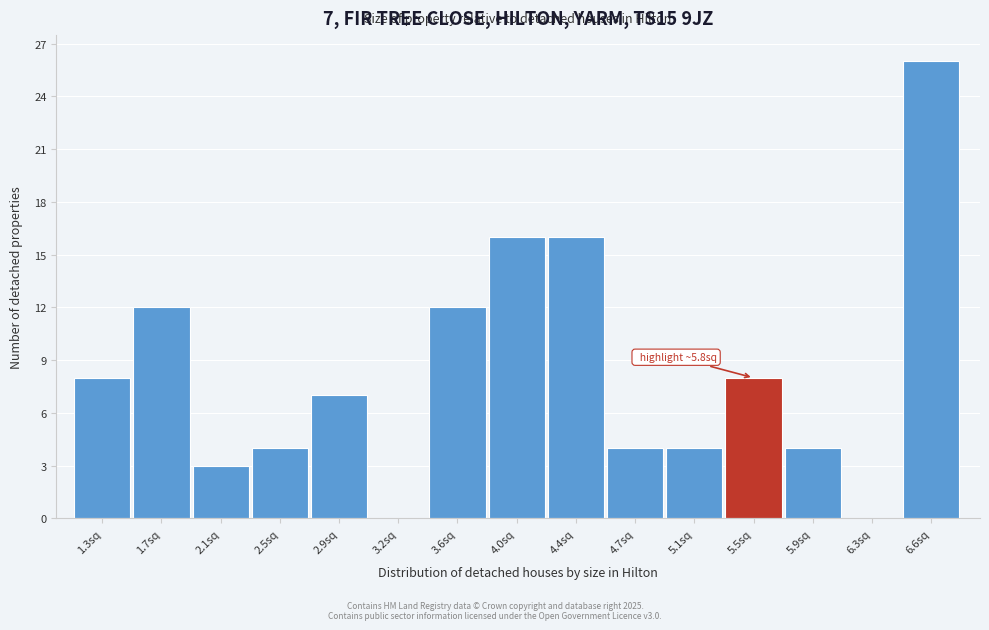

Reading left to right, what are all the values shown in this chart?

1.3sq=8	1.7sq=12	2.1sq=3	2.5sq=4	2.9sq=7	3.2sq=0	3.6sq=12	4.0sq=16	4.4sq=16	4.7sq=4	5.1sq=4	5.5sq=8	5.9sq=4	6.3sq=0	6.6sq=26